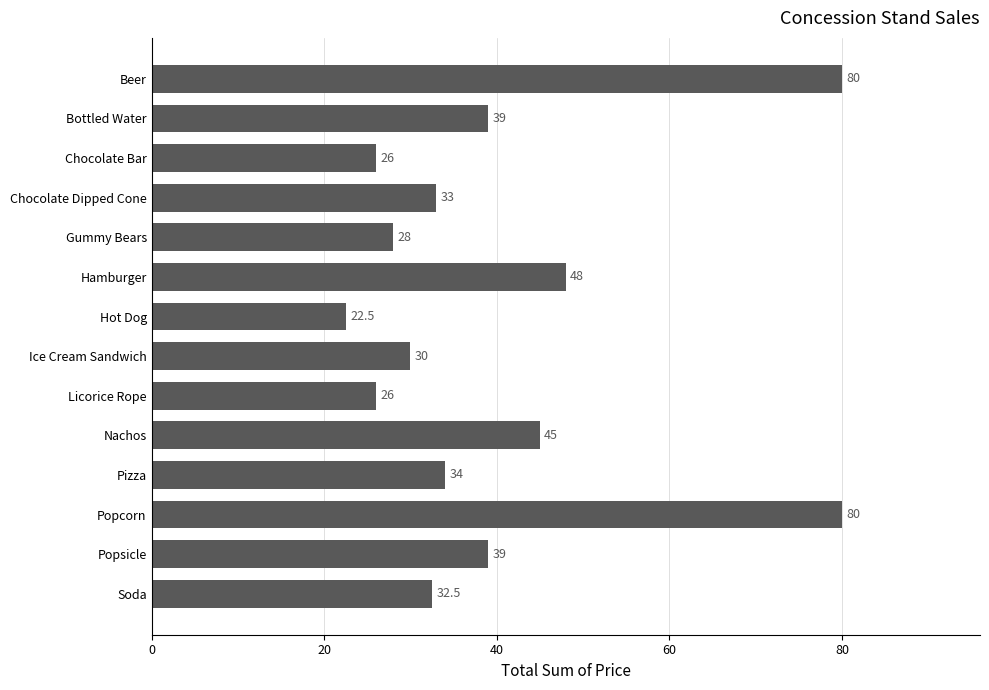

The value at Hot Dog is 22.5. True or false?

True